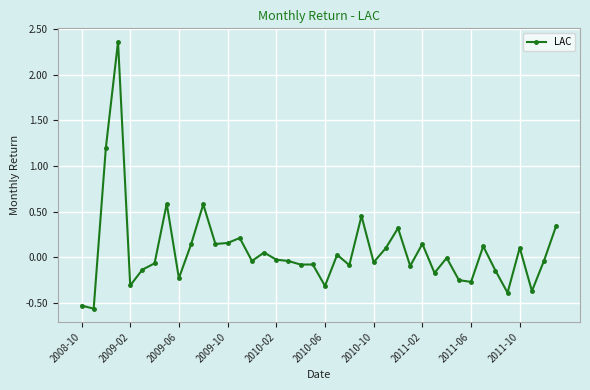

Does the chart display data point markers on the line(s)?

Yes